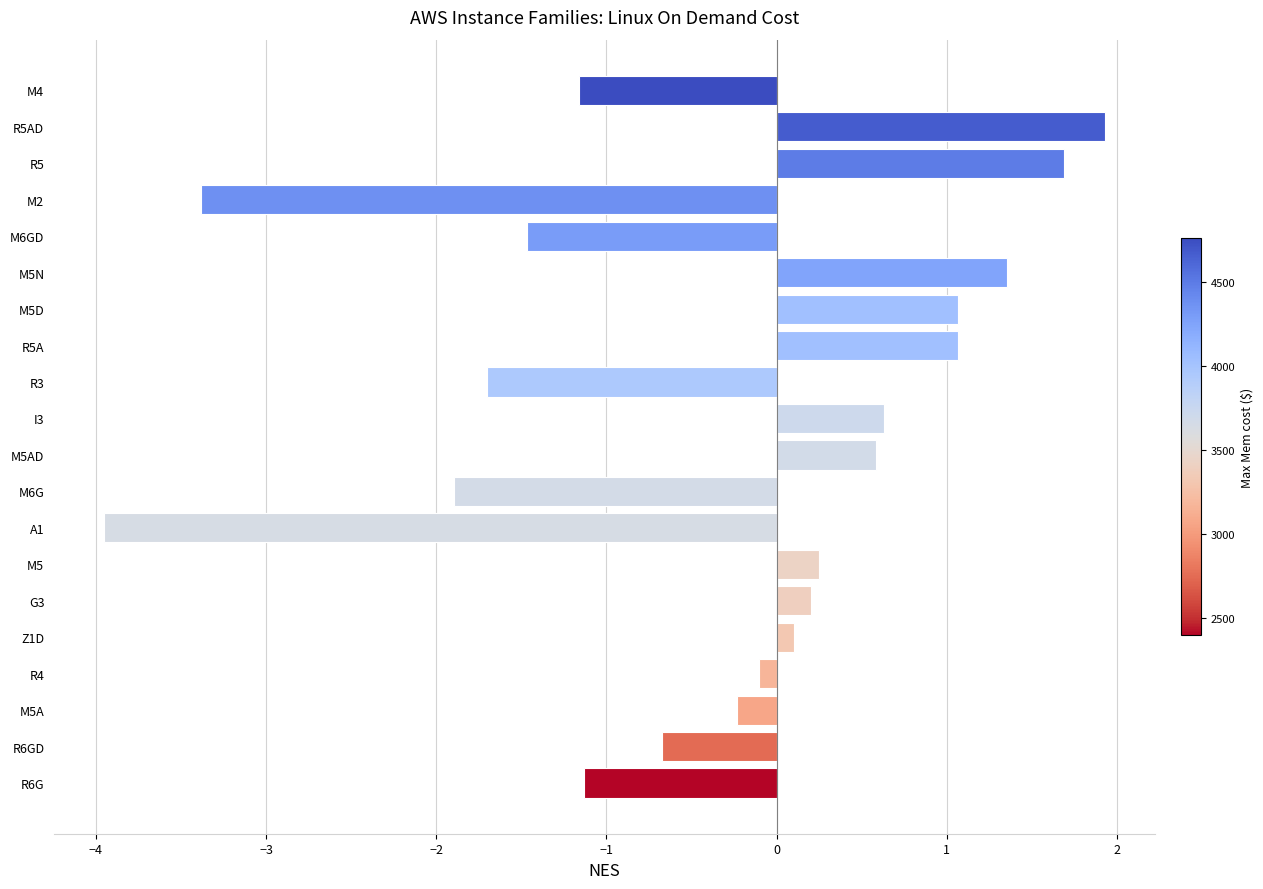

What value does the data have at M5N?

1.4